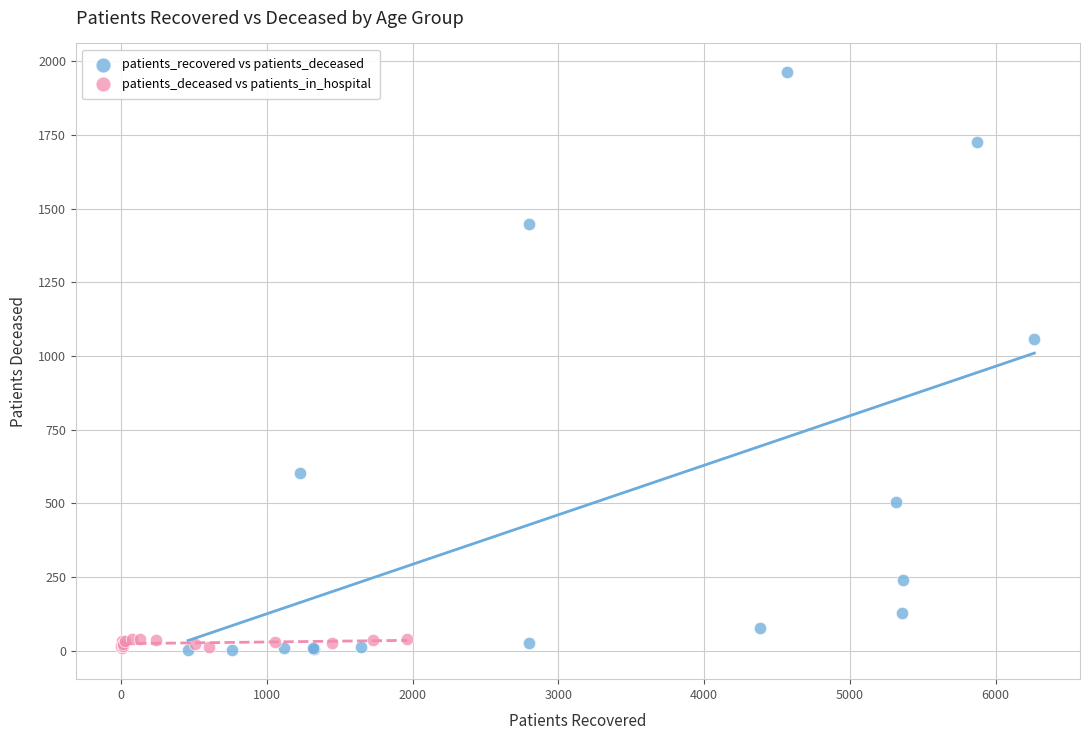

Which series has the widest spread of Y values?

patients_recovered vs patients_deceased